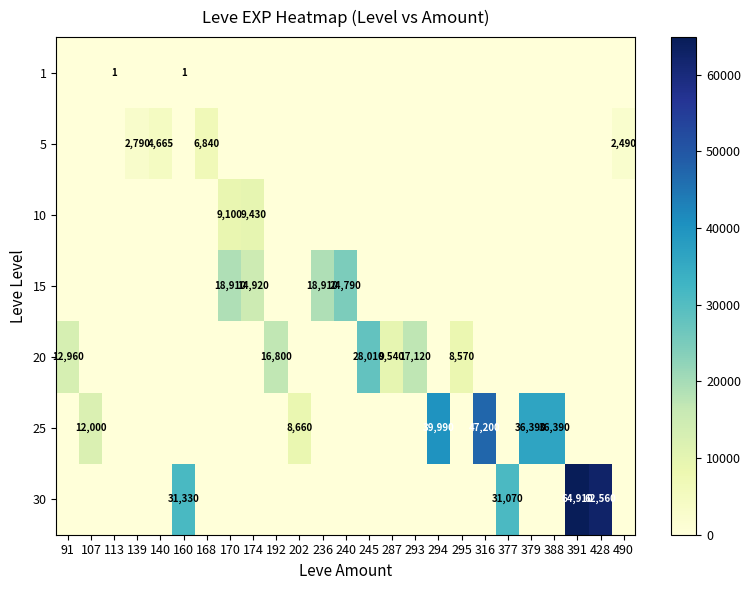

Is it true that 20 equals 16800 at 192?

True